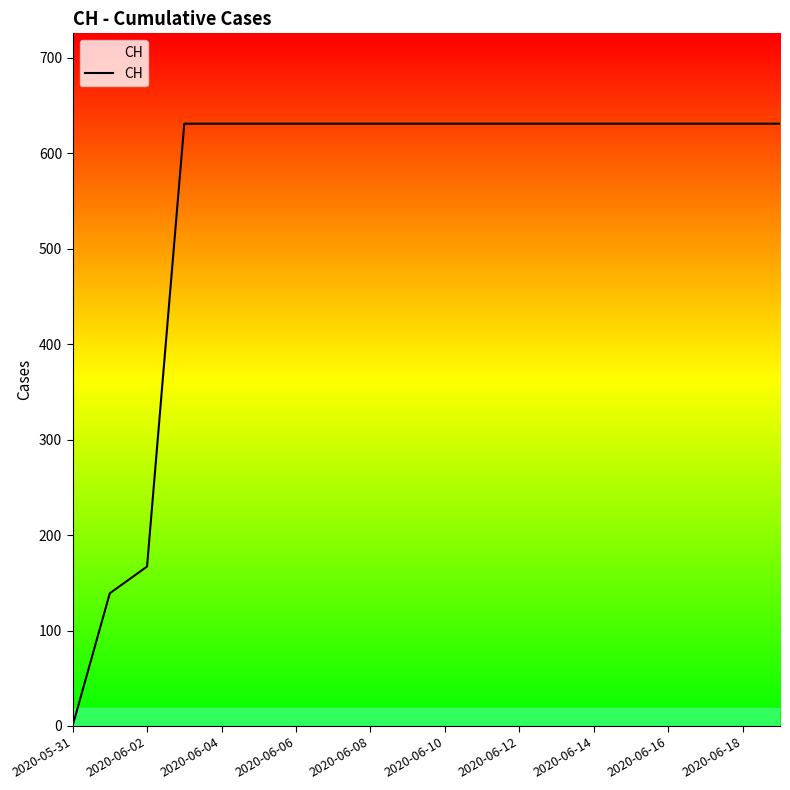

What is the difference between the maximum and second lowest values?

492